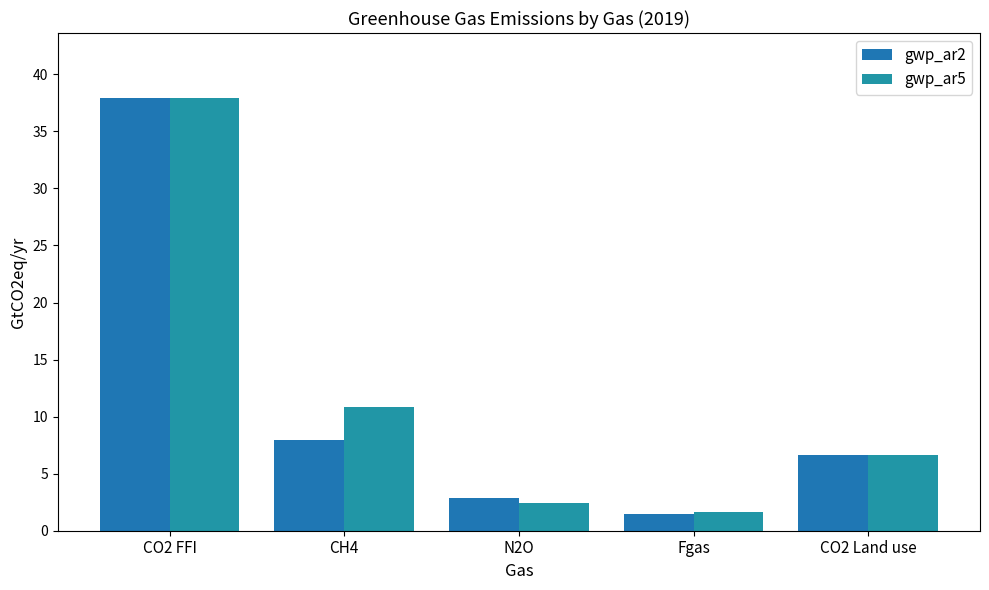

How many values in the gwp_ar5 series are below 6?

2